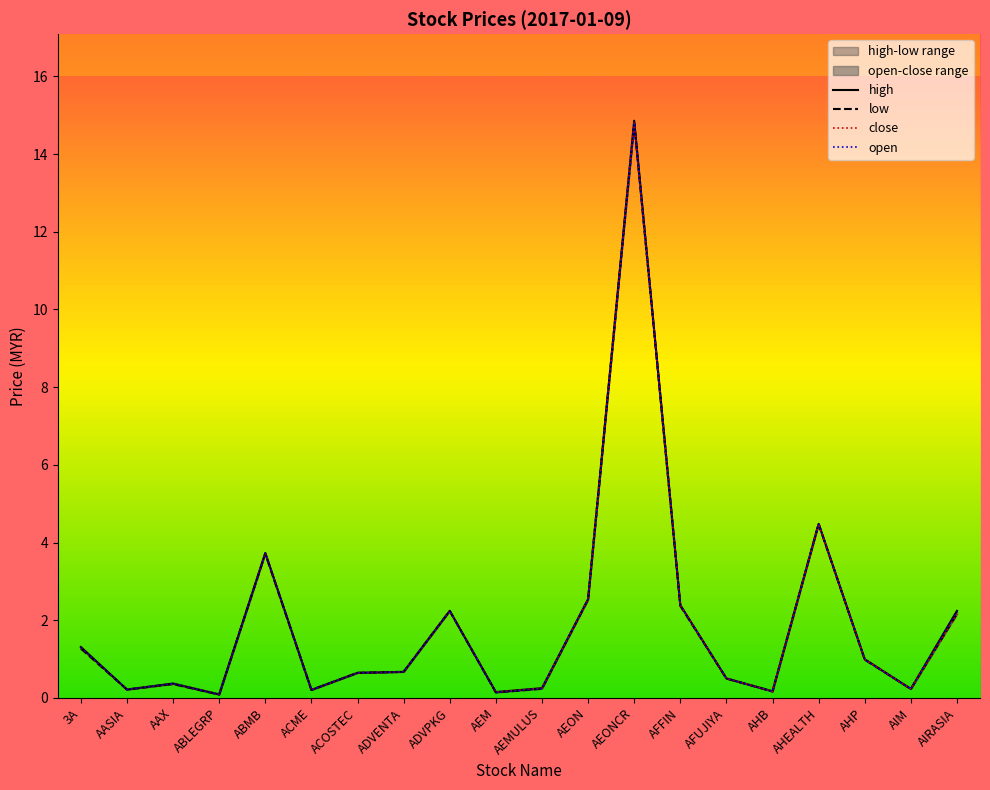

What position from the right is AIM?

2